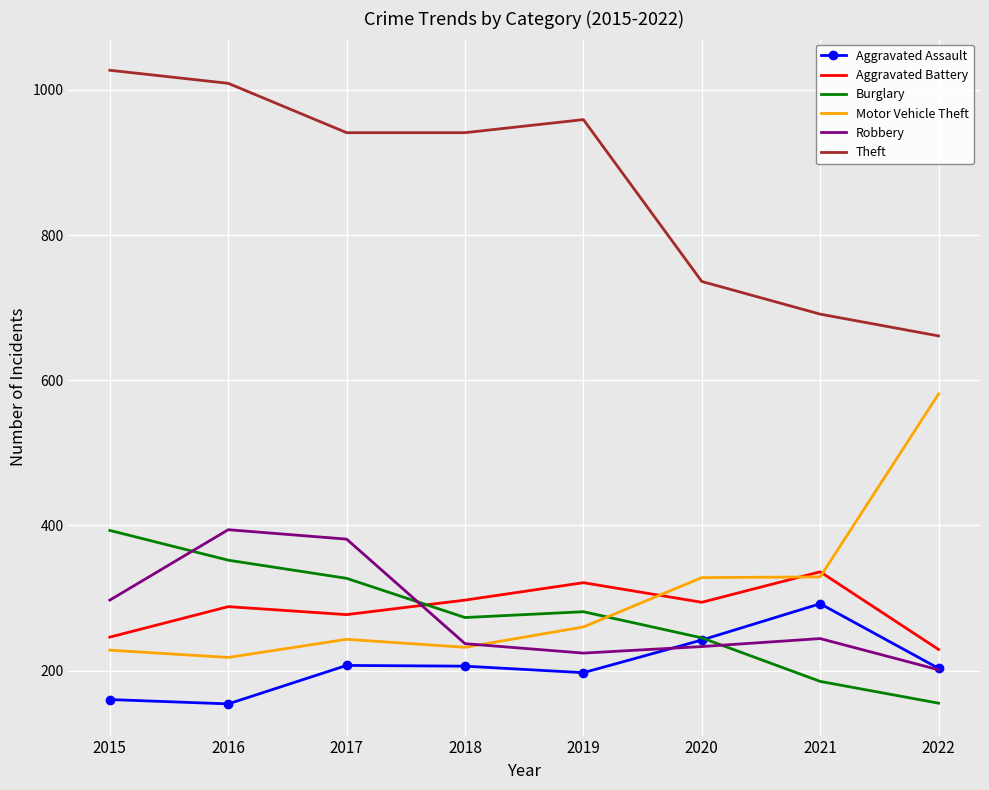

Read the Theft value at 2016, to the nearest 10.

1010